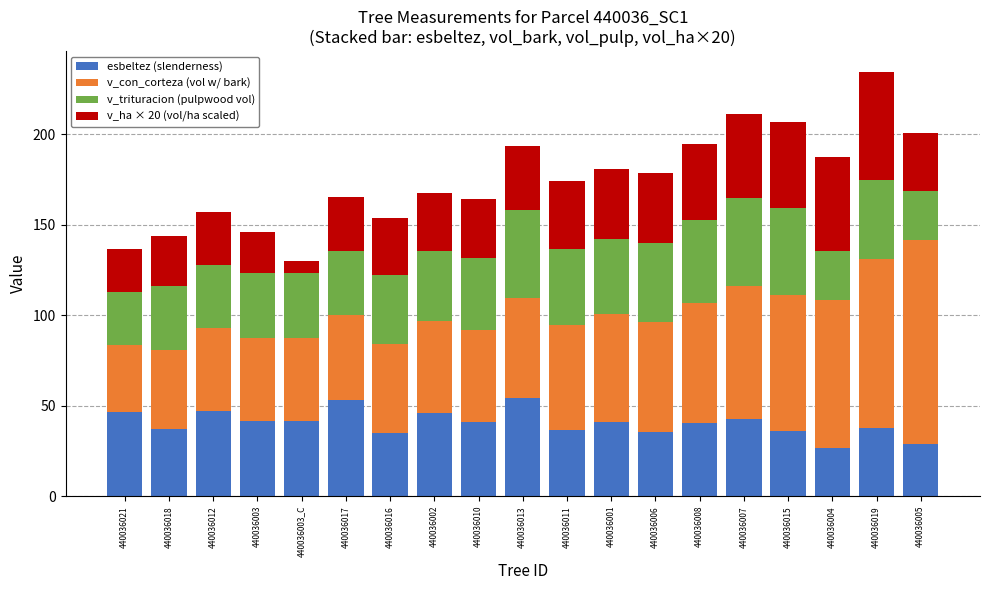

What is the difference between the esbeltez (slenderness) values at 440036003 and 440036012?

5.7